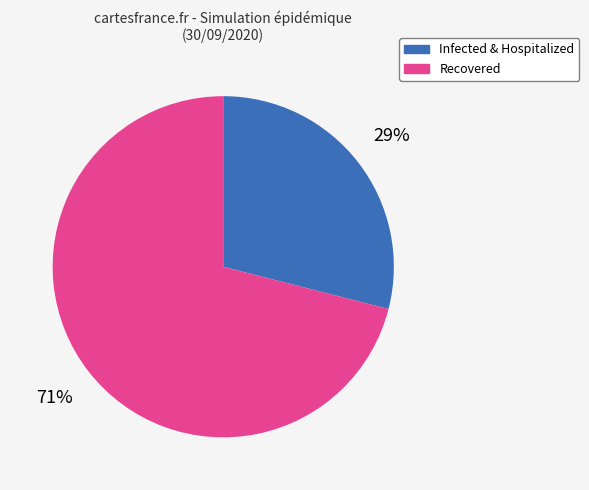

To the nearest percent, what is the difference between the largest and smallest slice percentages?

42%